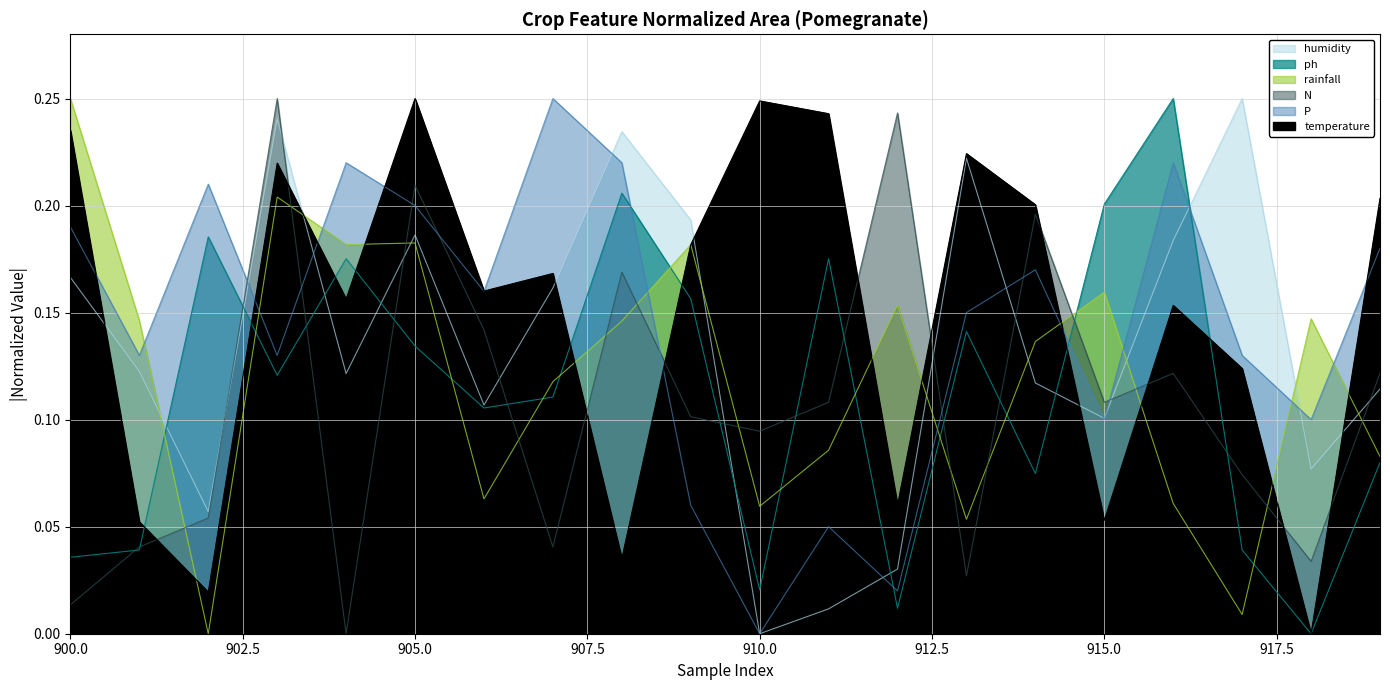

Reading left to right, transcribe all the data shown in this chart.

temperature: 0.2	0.1	0.0	0.2	0.2	0.2	0.2	0.2	0.0	0.2	0.2	0.2	0.1	0.2	0.2	0.1	0.2	0.1	0.0	0.2
humidity: 0.2	0.1	0.1	0.2	0.1	0.2	0.1	0.2	0.2	0.2	0.0	0.0	0.0	0.2	0.1	0.1	0.2	0.2	0.1	0.1
ph: 0.0	0.0	0.2	0.1	0.2	0.1	0.1	0.1	0.2	0.2	0.0	0.2	0.0	0.1	0.1	0.2	0.2	0.0	0.0	0.1
rainfall: 0.2	0.1	0.0	0.2	0.2	0.2	0.1	0.1	0.1	0.2	0.1	0.1	0.2	0.1	0.1	0.2	0.1	0.0	0.1	0.1
N: 0.0	0.0	0.1	0.2	0.0	0.2	0.1	0.0	0.2	0.1	0.1	0.1	0.2	0.0	0.2	0.1	0.1	0.1	0.0	0.1
P: 0.2	0.1	0.2	0.1	0.2	0.2	0.2	0.2	0.2	0.1	0.0	0.1	0.0	0.1	0.2	0.1	0.2	0.1	0.1	0.2